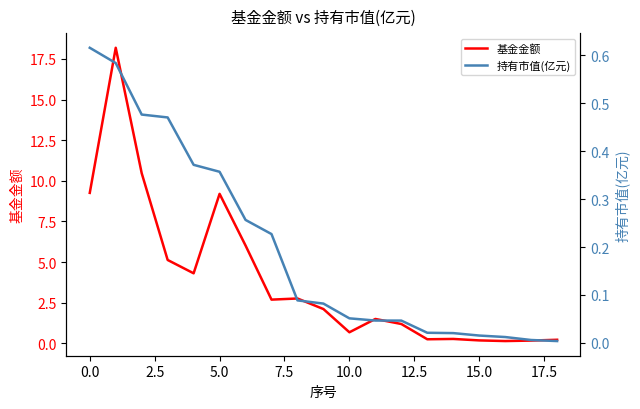

Is it true that 持有市值(亿元) equals 0.1 at 0.0?

False